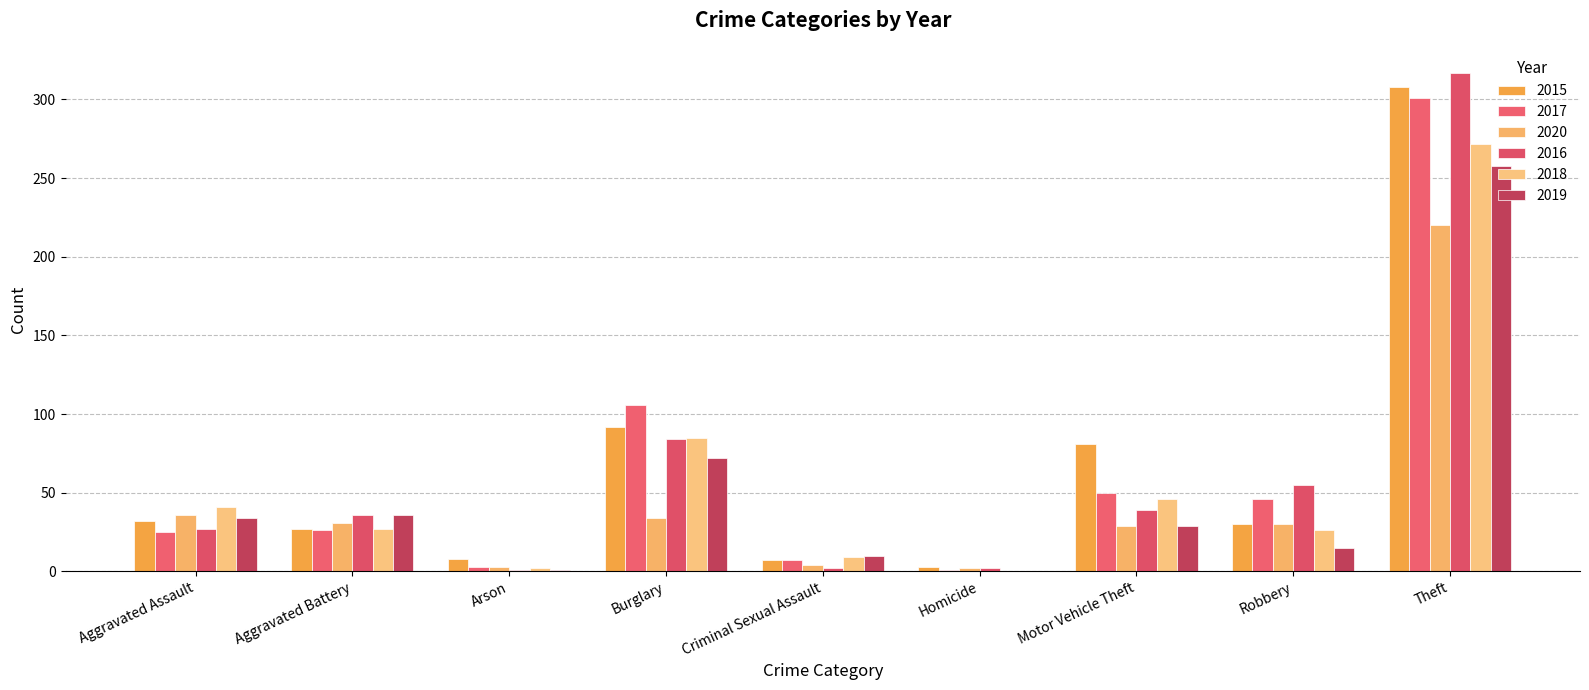

Which series has the largest total across all categories?

2015